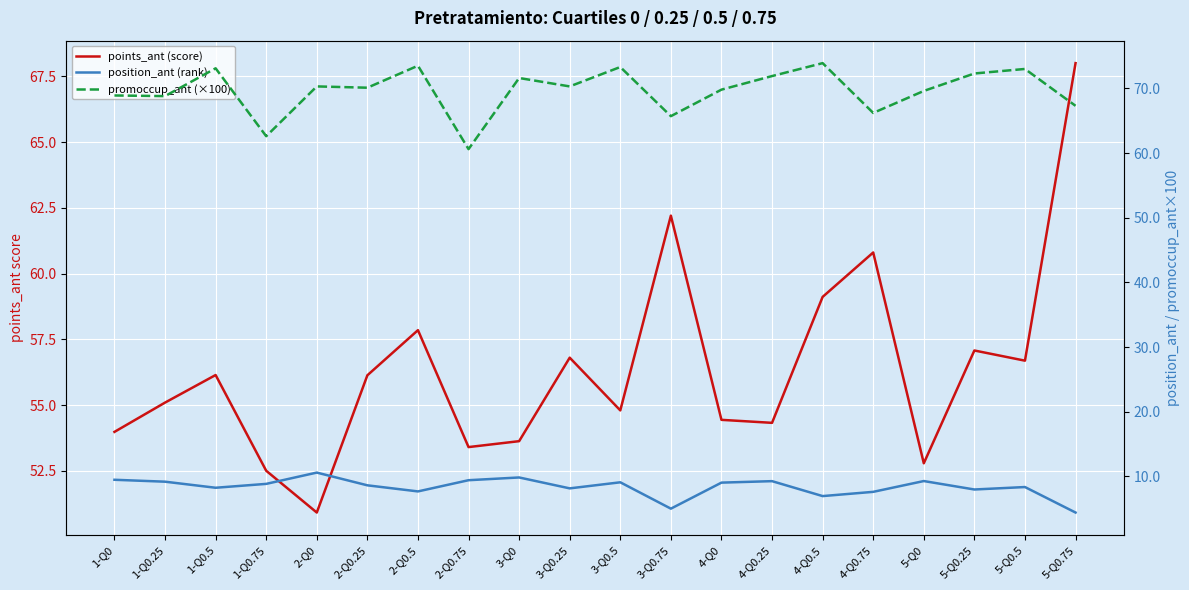

Does the chart display data point markers on the line(s)?

No